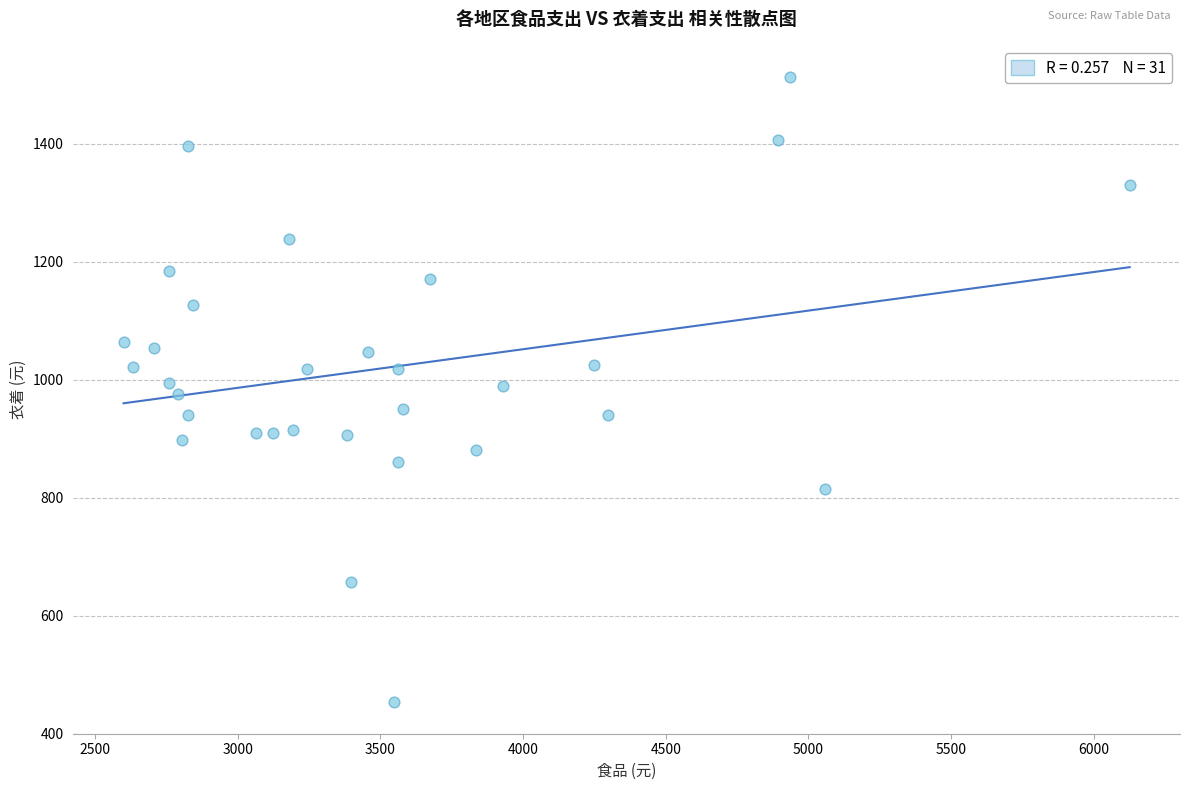

What is the range of Y values (max minus min)?

1060.0